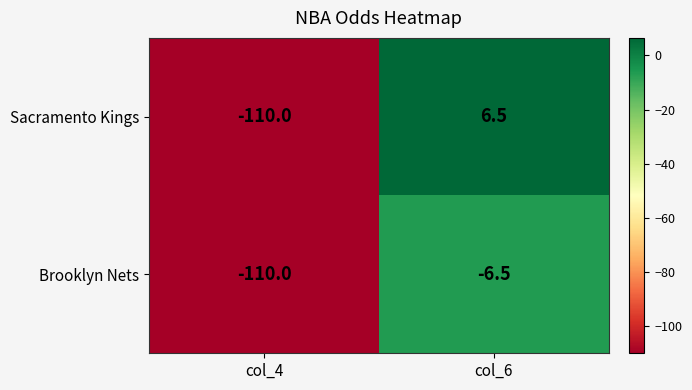

Reading left to right, extract all data points from this chart.

Sacramento Kings: col_4=-110.0	col_6=6.5
Brooklyn Nets: col_4=-110.0	col_6=-6.5